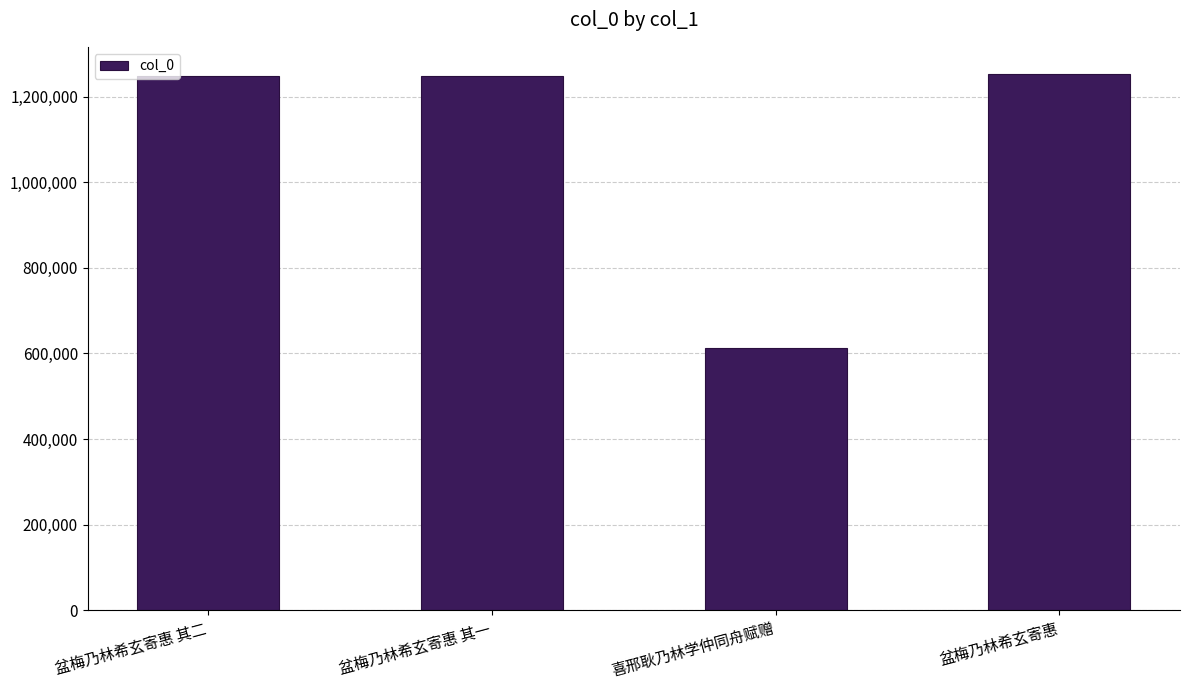

The chart shows a value of 1247370 at 盆梅乃林希玄寄惠 其二. True or false?

True